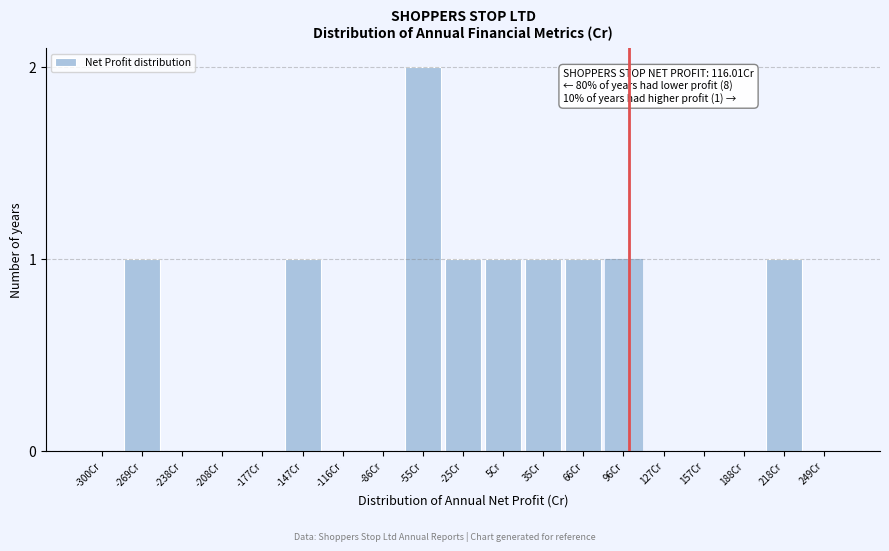

Reading left to right, what are all the values shown in this chart?

-300Cr=0	-269Cr=1	-238Cr=0	-208Cr=0	-177Cr=0	-147Cr=1	-116Cr=0	-86Cr=0	-55Cr=2	-25Cr=1	5Cr=1	35Cr=1	66Cr=1	96Cr=1	127Cr=0	157Cr=0	188Cr=0	218Cr=1	249Cr=0